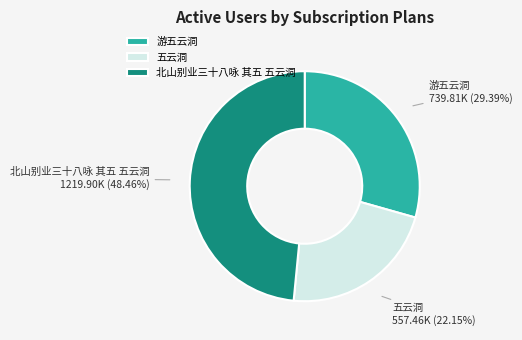

Is it true that 游五云洞 is 29% of the pie?

True